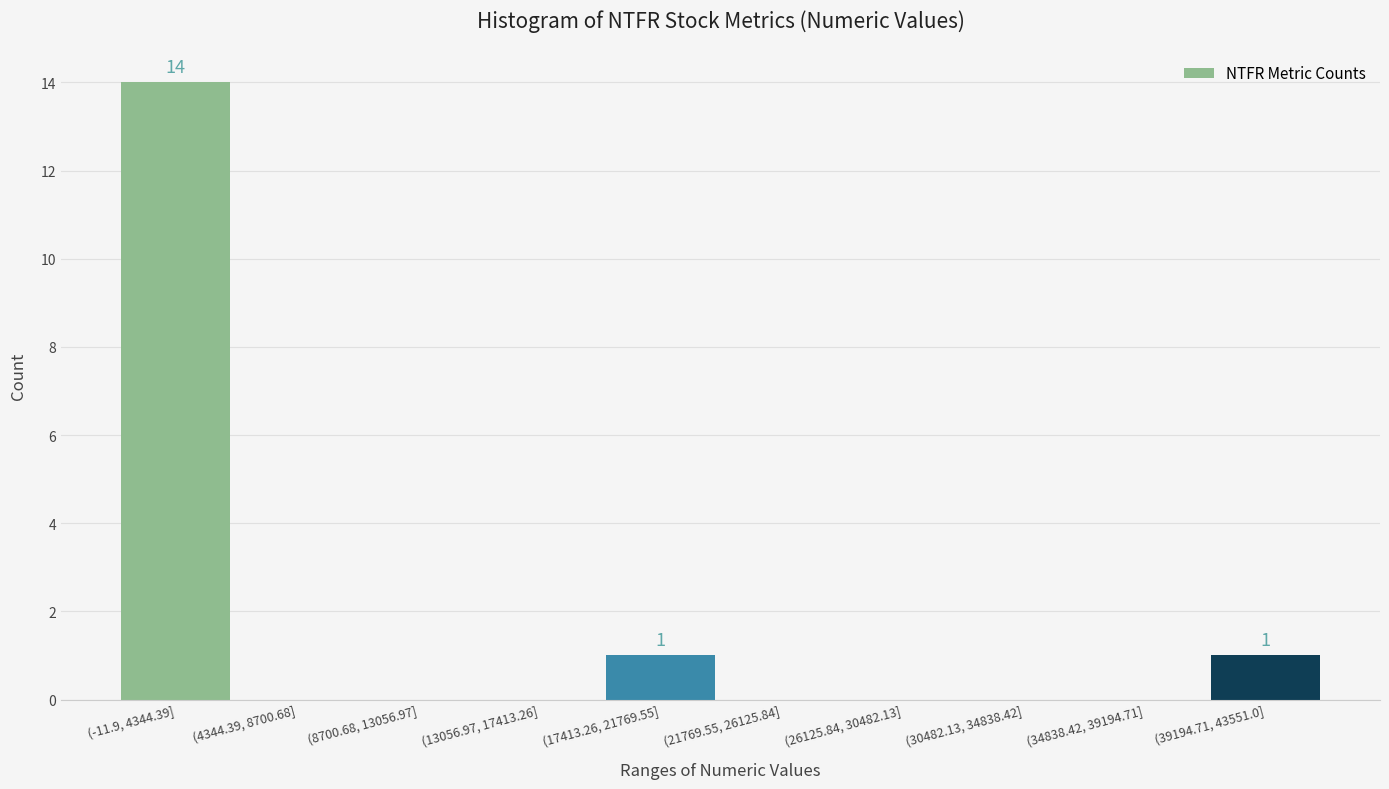

Reading right to left, extract all data points from this chart.

(39194.71, 43551.0]=1	(34838.42, 39194.71]=0	(30482.13, 34838.42]=0	(26125.84, 30482.13]=0	(21769.55, 26125.84]=0	(17413.26, 21769.55]=1	(13056.97, 17413.26]=0	(8700.68, 13056.97]=0	(4344.39, 8700.68]=0	(-11.9, 4344.39]=14